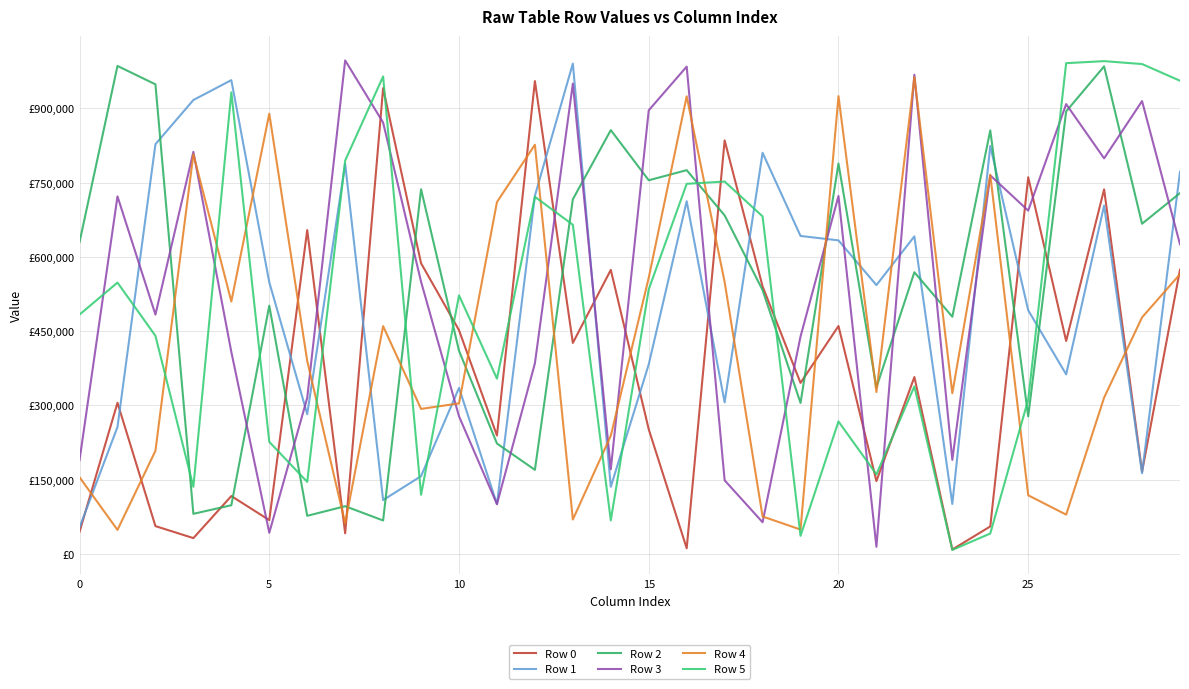

True or false: Row 2 and Row 5 intersect in this chart.

True